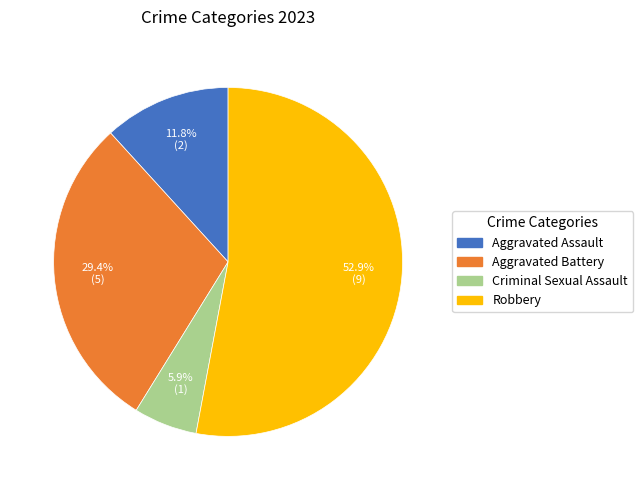

Is the sum of Aggravated Assault and Criminal Sexual Assault greater than half?

No